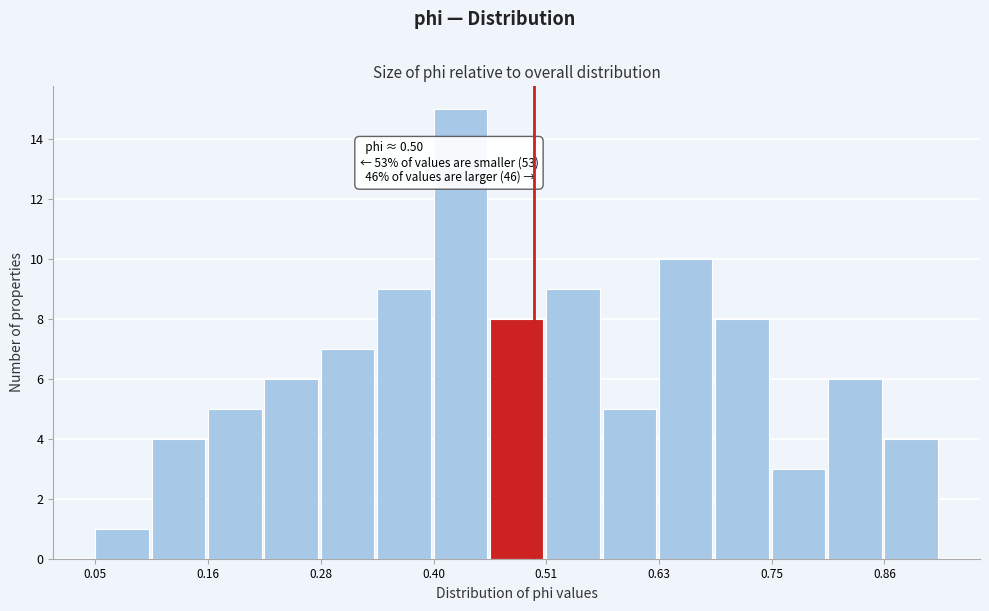

Around what value on the x-axis is the tallest bar? Give the approximate position of its centre, as read against the axis.

0.42